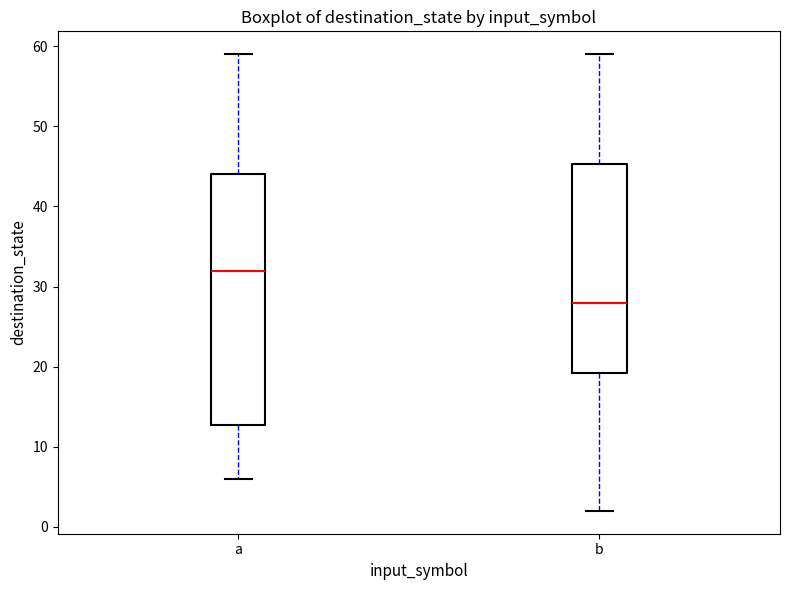

Where is the lower edge of the box for a on the y-axis? The values are not printed on the chart, so give them approximately, as read against the axis.

13